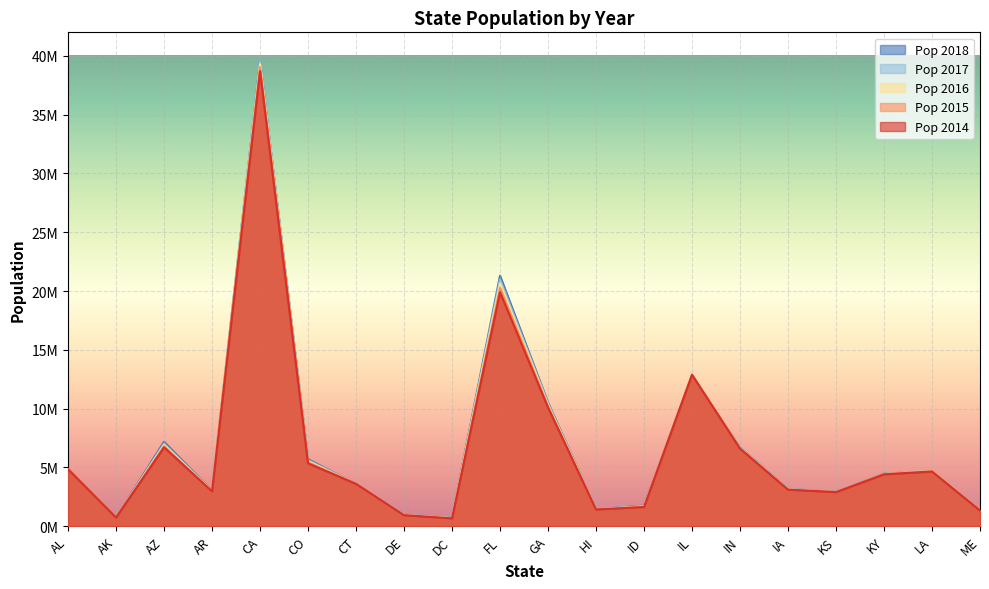

What is the value of the Pop 2015 point at the 8th from the left?

944107